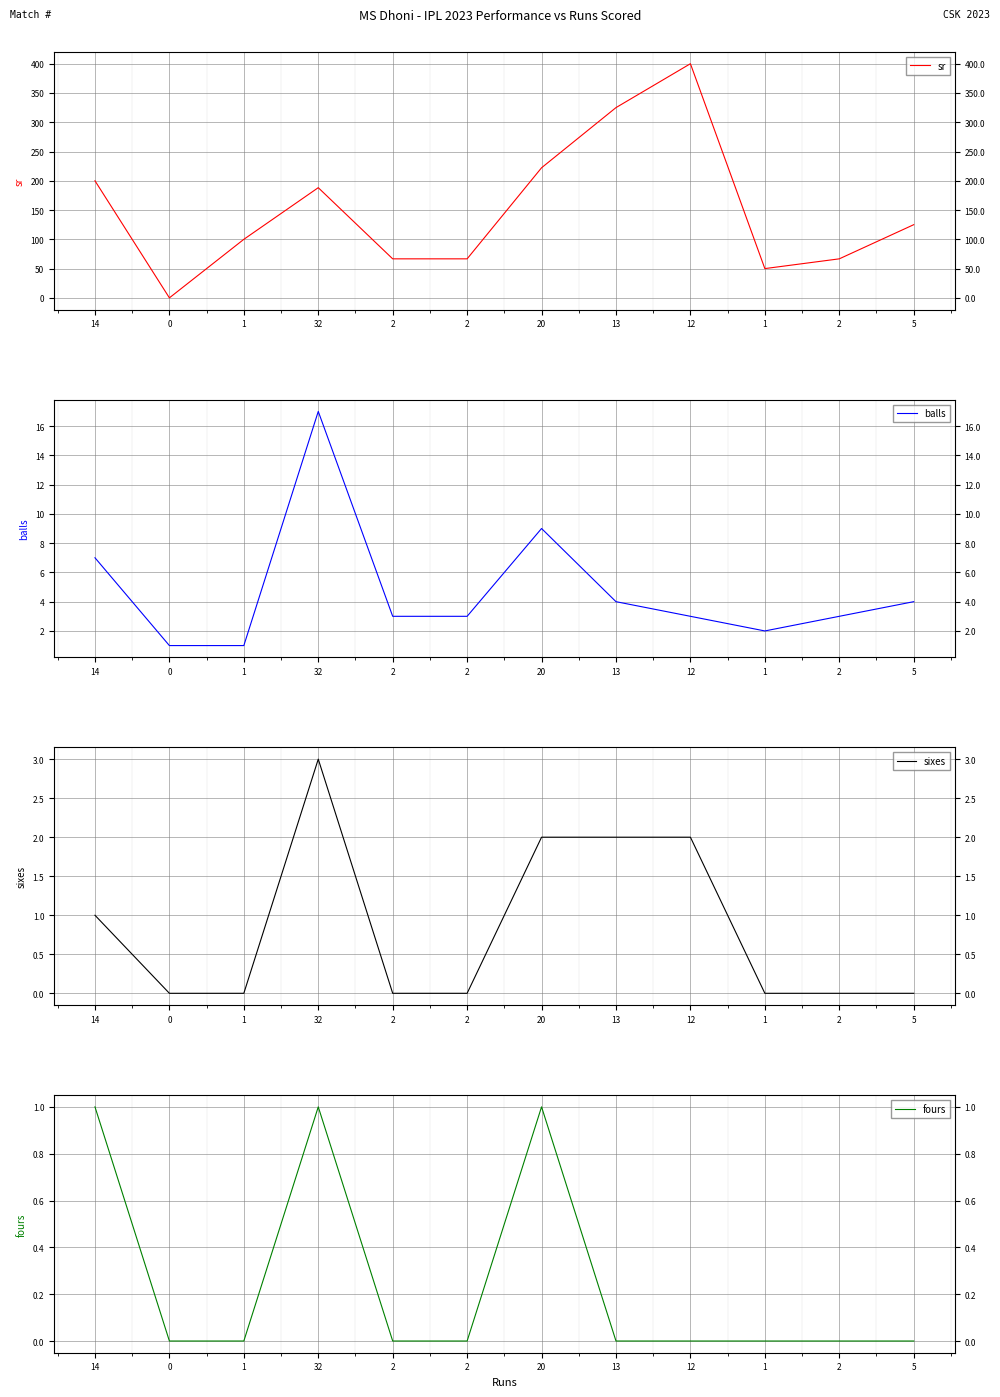

Count the sixes values in the range 0 to 2.

11